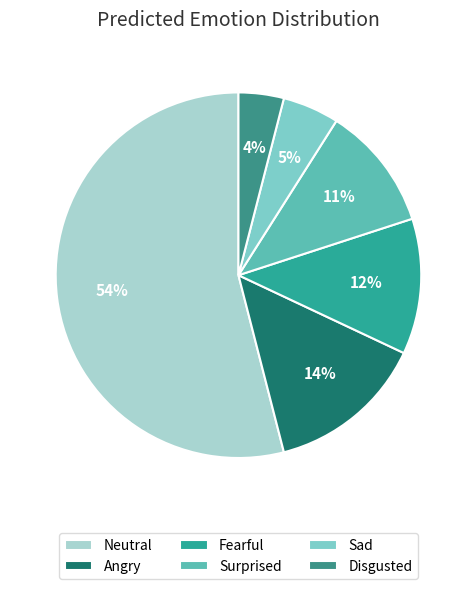

What is the change in value from Angry to Fearful?

-2